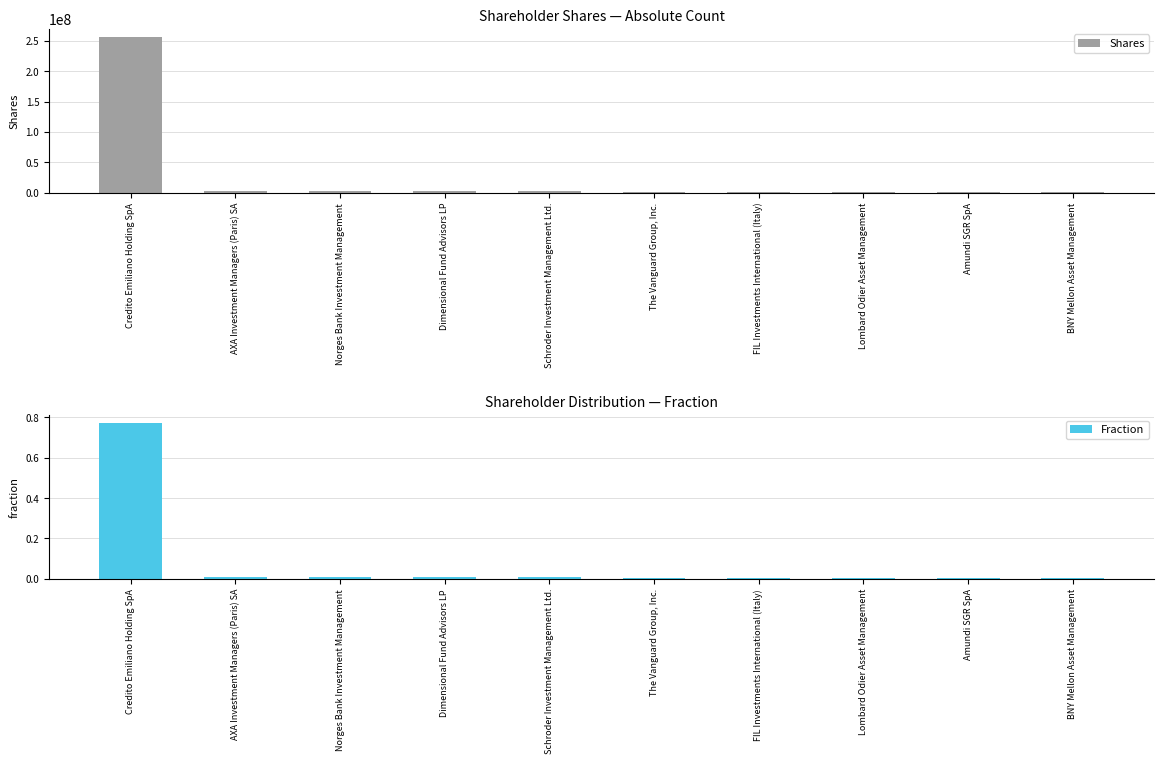

What is the spread (max minus min) of values at Schroder Investment Management Ltd.?

2134592.0